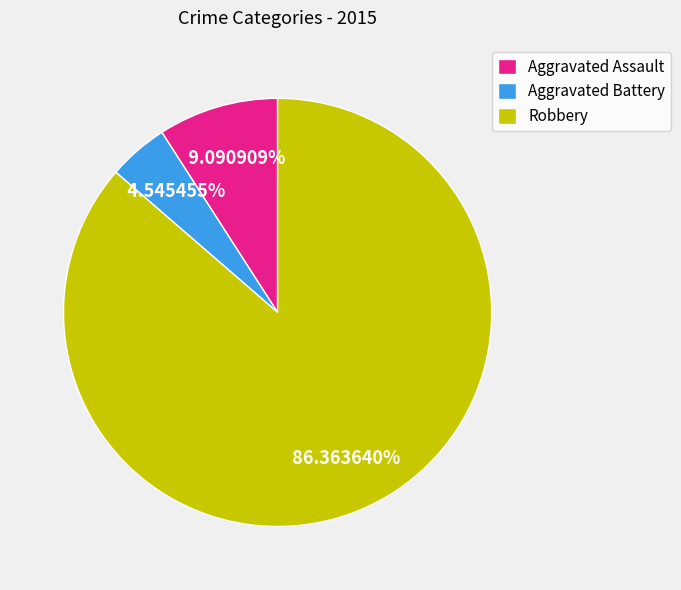

Which slice represents more than half of the pie?

Robbery